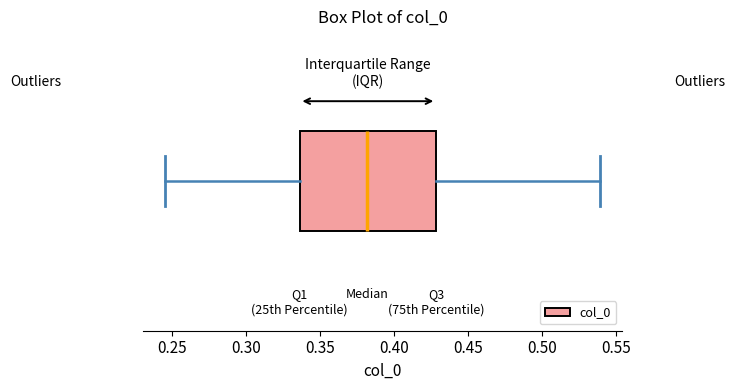

Read this box plot against the x-axis: the position of the median line, the range covered by the box, and the ends of both whiskers. The values are not printed on the chart, so give them approximately, as read against the axis.

median 0.380, box 0.335 to 0.430, whiskers 0.245 to 0.540